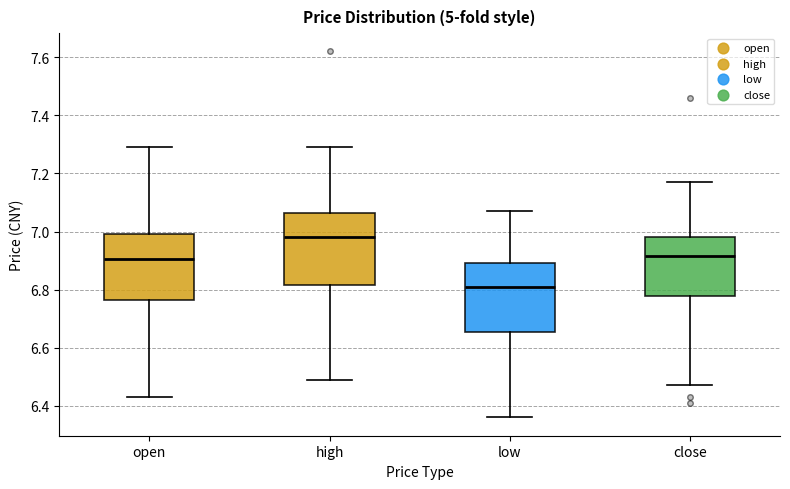

Reading left to right, transcribe this box plot: for each box, give where its median line is, the range the box spans, and where its two whiskers end, as read against the y-axis. The values are not printed on the chart, so give them approximately, as read against the axis.

open: median 6.90, box 6.76 to 7.00, whiskers 6.44 to 7.30
high: median 6.98, box 6.82 to 7.06, whiskers 6.50 to 7.30
low: median 6.82, box 6.66 to 6.90, whiskers 6.36 to 7.08
close: median 6.92, box 6.78 to 6.98, whiskers 6.48 to 7.18